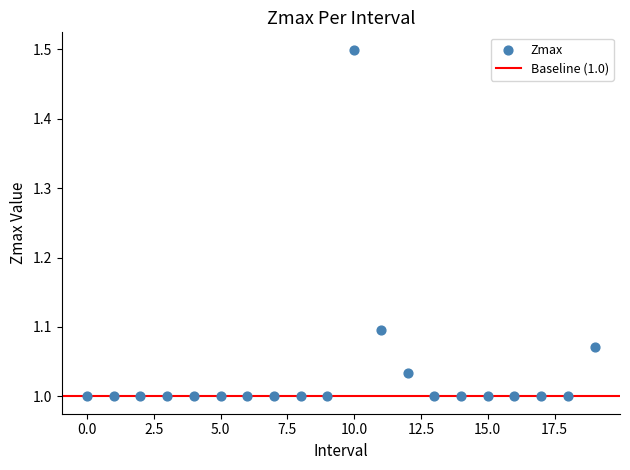

What is the range of Y values (max minus min)?

0.5